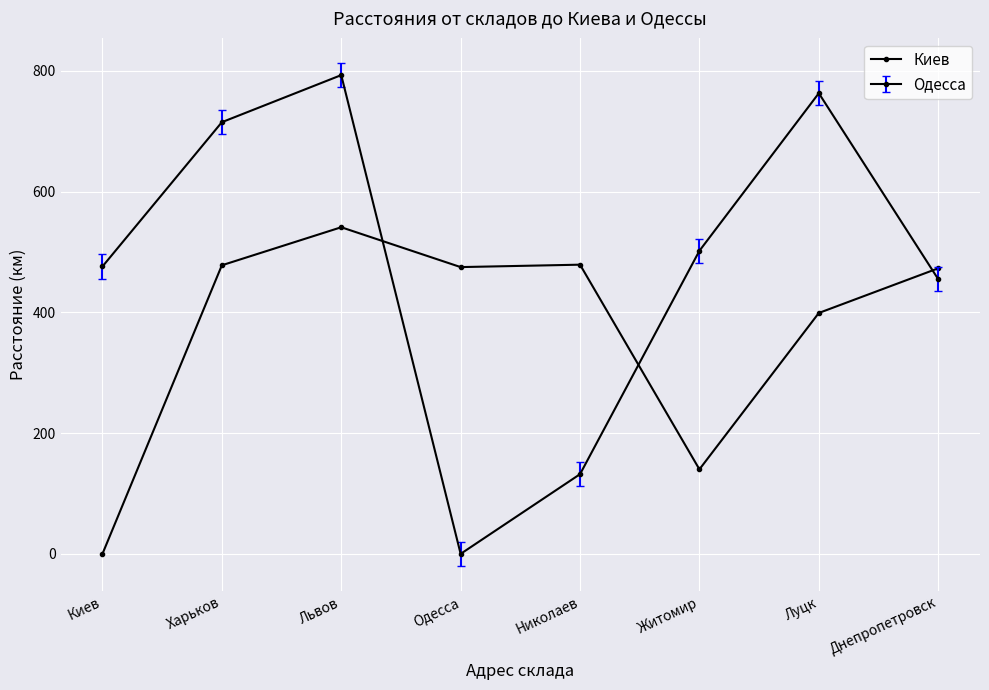

How many positive values does the Одесса series have?

7